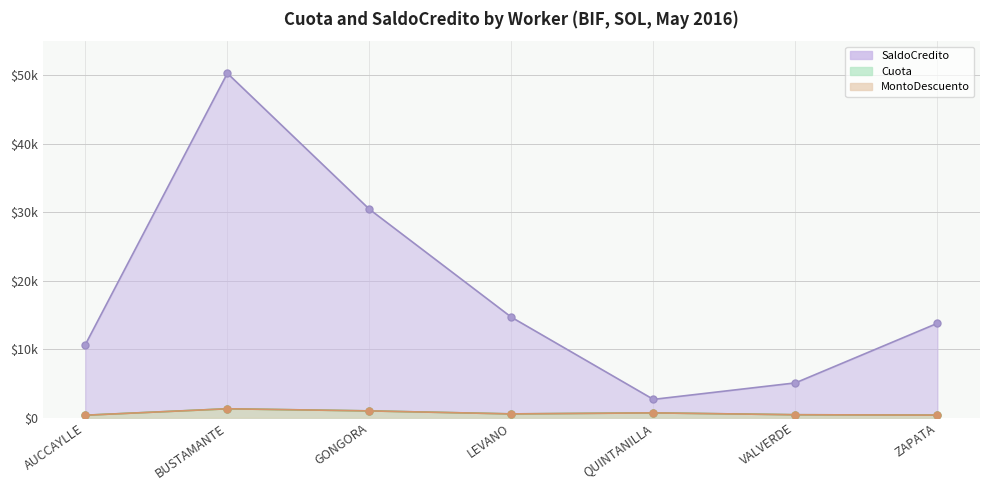

Is it true that MontoDescuento equals 1309.3 at BUSTAMANTE?

True